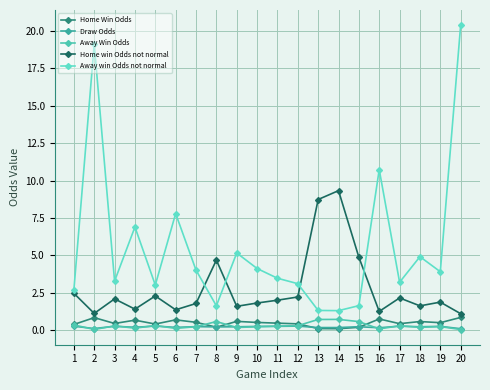

Does the chart display data point markers on the line(s)?

Yes